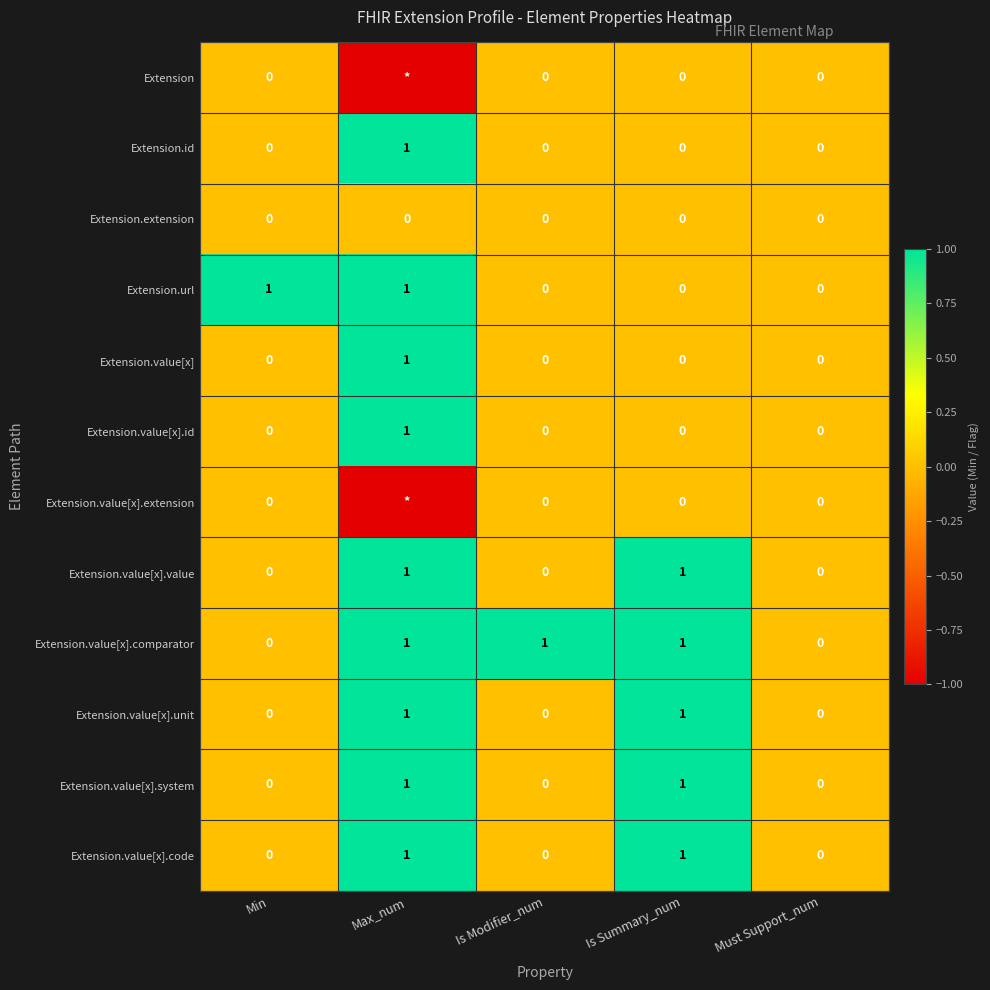

Is the value of Extension.value[x].system at Min greater than the value of Extension.url at Max_num?

No